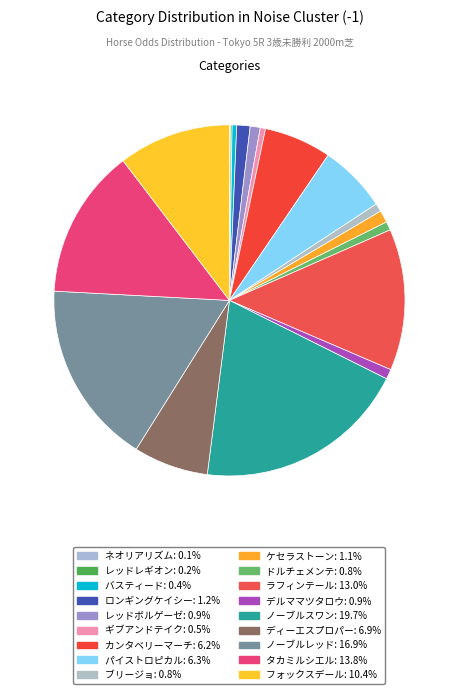

Rank the categories by value from highest to lowest.

ノーブルスワン, ノーブルレッド, タカミルシエル, ラフィンテール, フォックスデール, ディーエスプロパー, パイストロピカル, カンタベリーマーチ, ロンギングケイシー, ケセラストーン, レッドボルゲーゼ, デルママツタロウ, ドルチェメンテ, ブリージョ, ギブアンドテイク, バスティード, レッドレギオン, ネオリアリズム